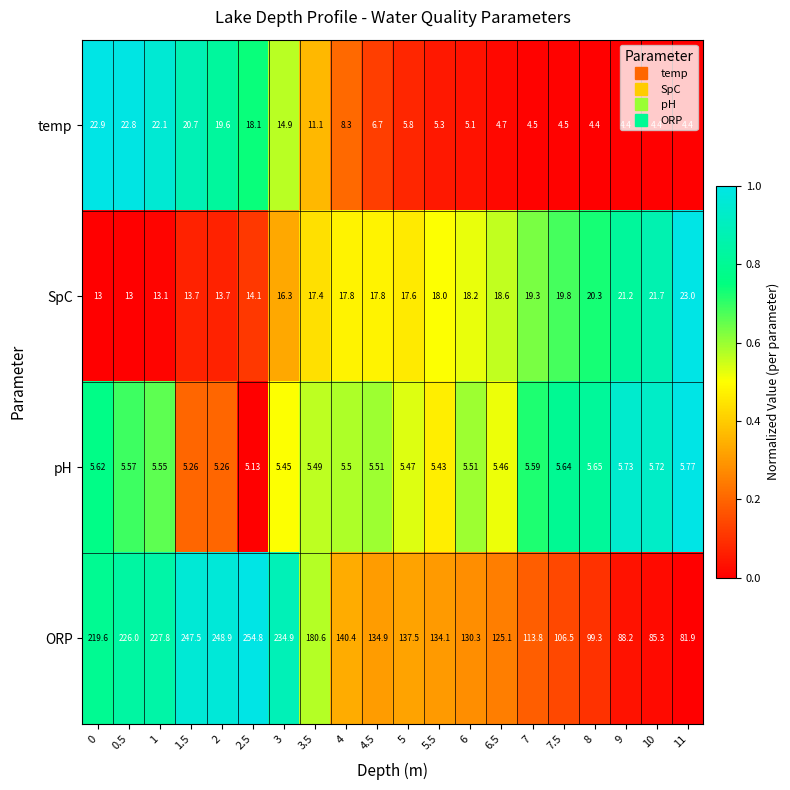

At 10, list the series in order from largest to smallest.

ORP, SpC, pH, temp